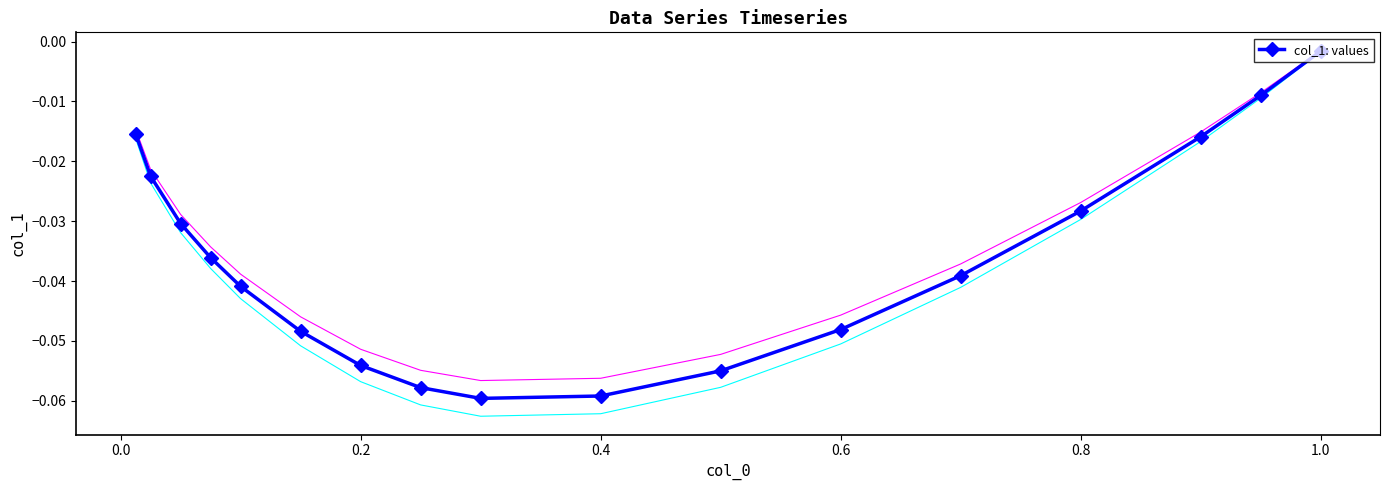

At which label is col_1: values closest to 0?

1.0